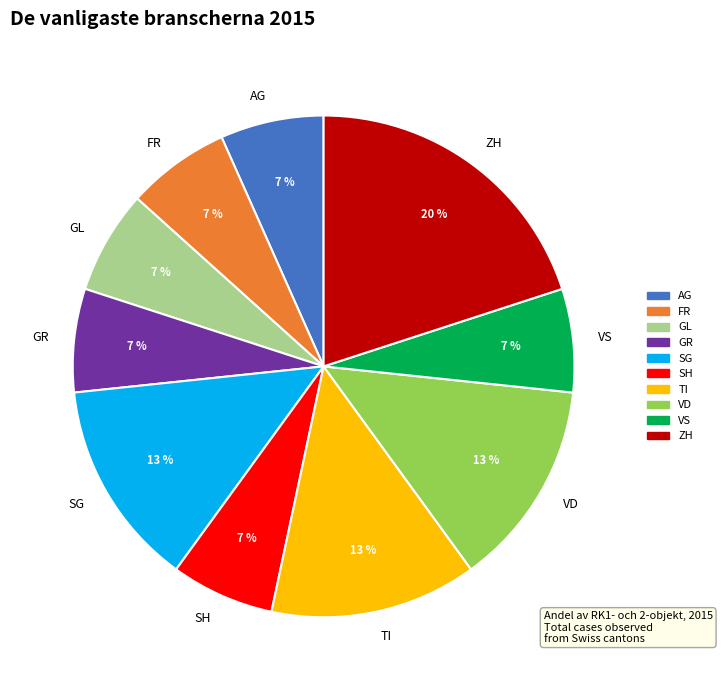

Which category has the biggest portion of the pie?

ZH